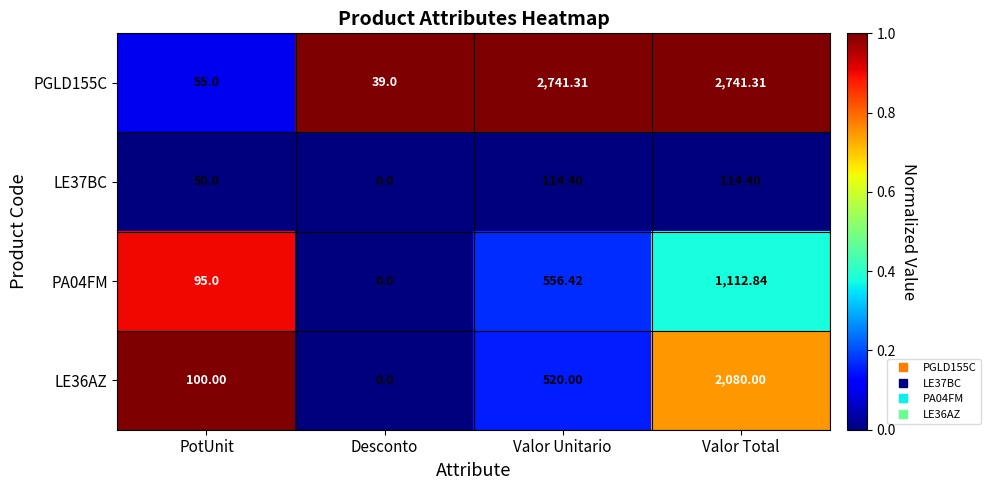

How many distinct data groups are displayed?

4